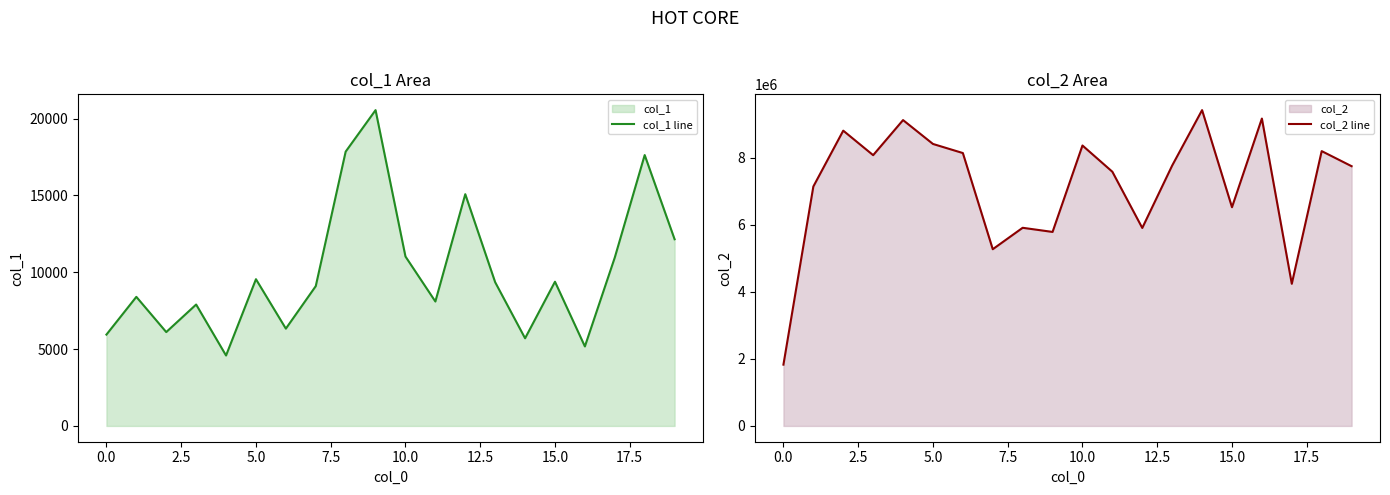

Is it true that col_1 line equals 8097 at 11?

True